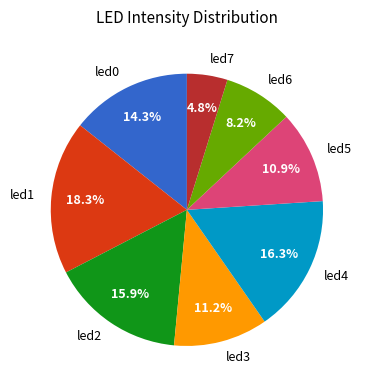

Count the number of slices in the pie.

8